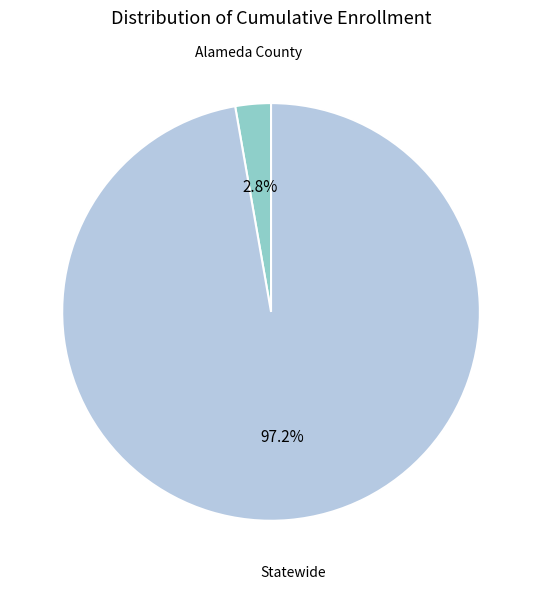

What percentage is the Statewide slice, to the nearest percent?

97%